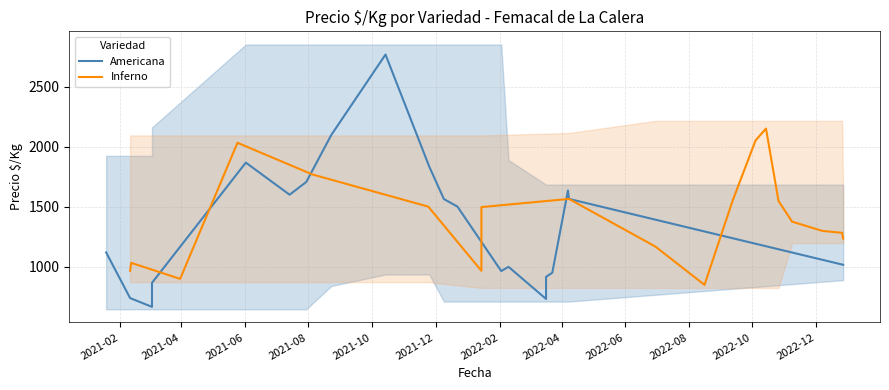

Is the value of Americana at 2021-06 greater than the value of Inferno at 18?

No